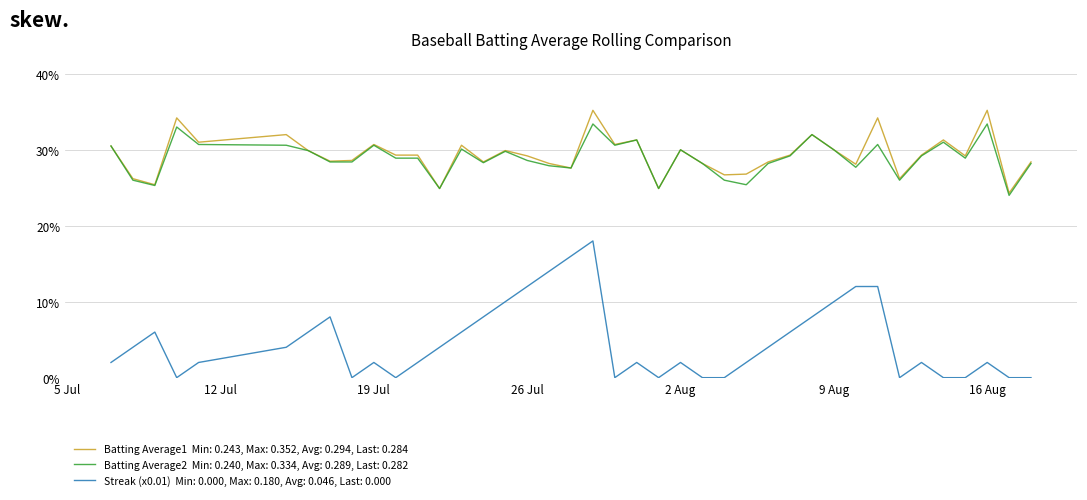

Does the chart display data point markers on the line(s)?

No